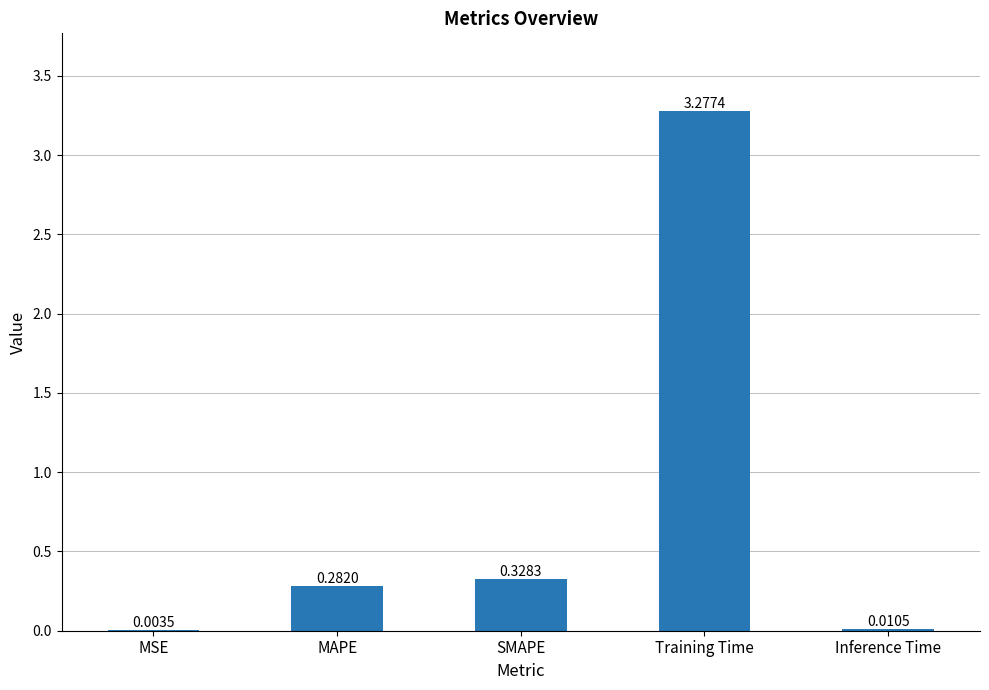

Which category has the highest value across all series?

Training Time